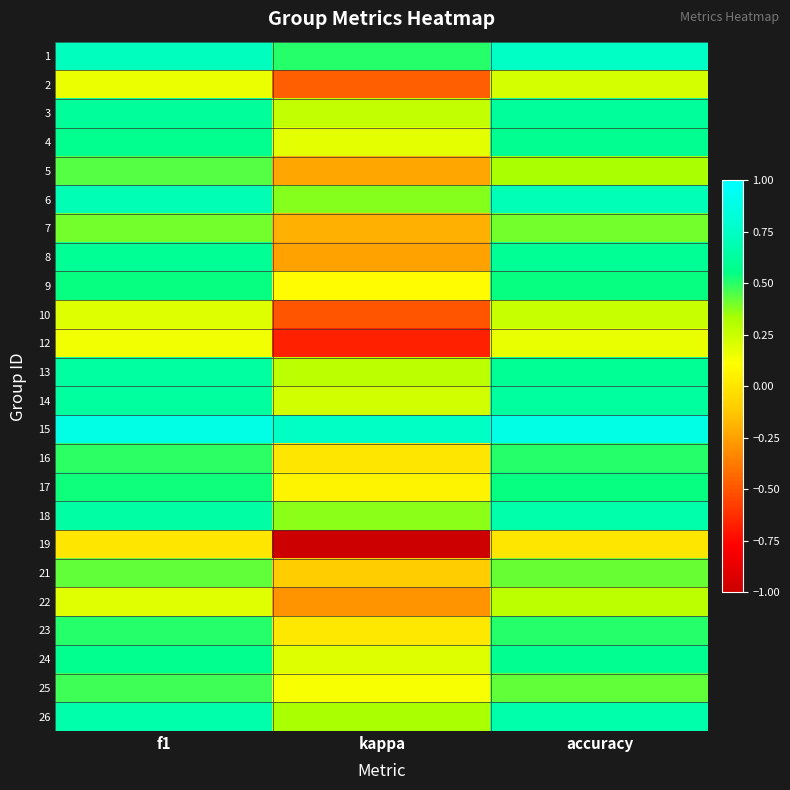

Reading left to right, transcribe all the data shown in this chart.

1: f1=0.7	kappa=0.5	accuracy=0.8
2: f1=0.2	kappa=-0.5	accuracy=0.2
3: f1=0.6	kappa=0.3	accuracy=0.6
4: f1=0.6	kappa=0.2	accuracy=0.6
5: f1=0.4	kappa=-0.2	accuracy=0.3
6: f1=0.7	kappa=0.4	accuracy=0.7
7: f1=0.4	kappa=-0.2	accuracy=0.4
8: f1=0.6	kappa=-0.2	accuracy=0.6
9: f1=0.5	kappa=0.1	accuracy=0.5
10: f1=0.2	kappa=-0.5	accuracy=0.2
12: f1=0.1	kappa=-0.7	accuracy=0.2
13: f1=0.6	kappa=0.3	accuracy=0.6
14: f1=0.6	kappa=0.2	accuracy=0.6
15: f1=0.9	kappa=0.8	accuracy=0.9
16: f1=0.5	kappa=0.0	accuracy=0.5
17: f1=0.5	kappa=0.1	accuracy=0.5
18: f1=0.6	kappa=0.4	accuracy=0.7
19: f1=0.0	kappa=-1.0	accuracy=0.0
21: f1=0.4	kappa=-0.1	accuracy=0.4
22: f1=0.2	kappa=-0.3	accuracy=0.3
23: f1=0.5	kappa=0.0	accuracy=0.5
24: f1=0.6	kappa=0.2	accuracy=0.6
25: f1=0.5	kappa=0.1	accuracy=0.4
26: f1=0.7	kappa=0.3	accuracy=0.7